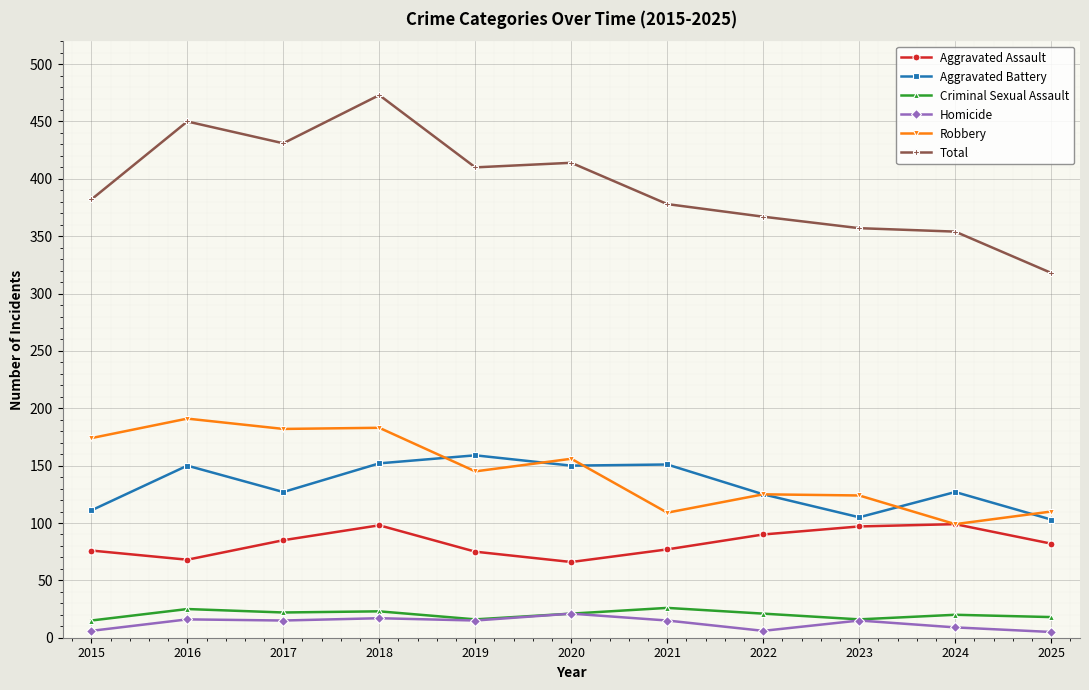

Is this an area chart (filled region under the line)?

No